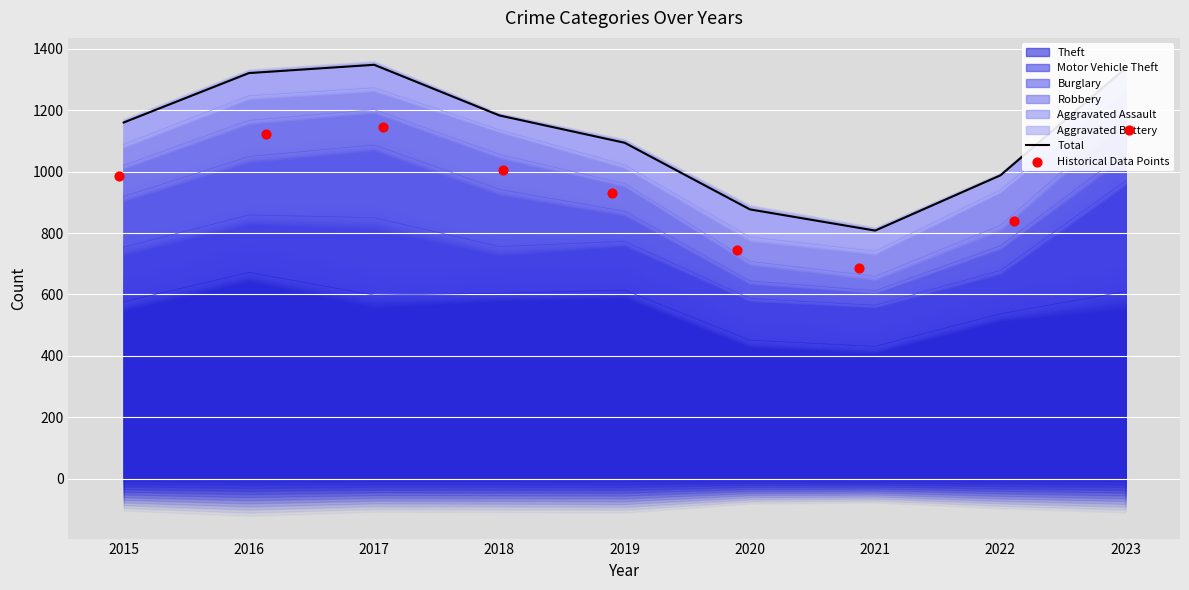

Between 2018 and 2022, which is larger?

2018